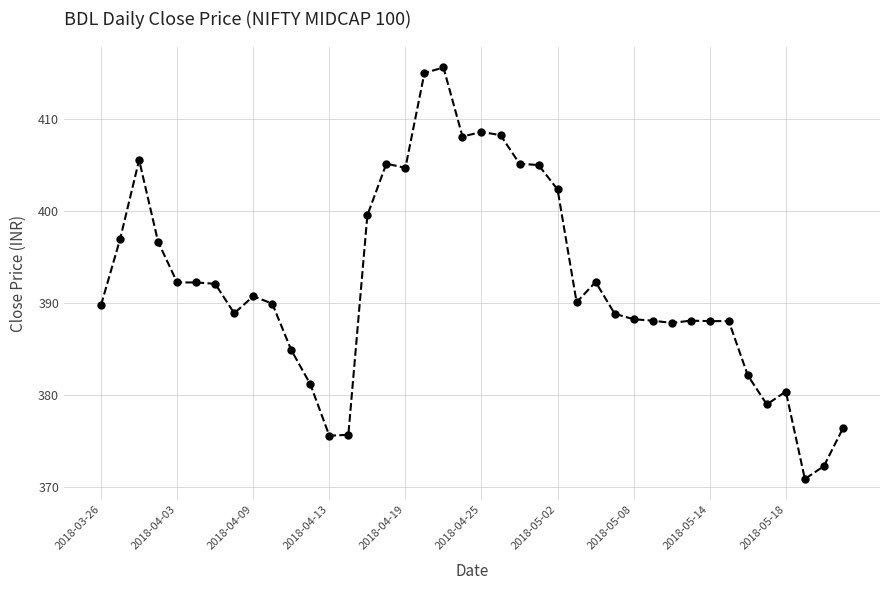

What is the maximum value shown in the chart?

415.6